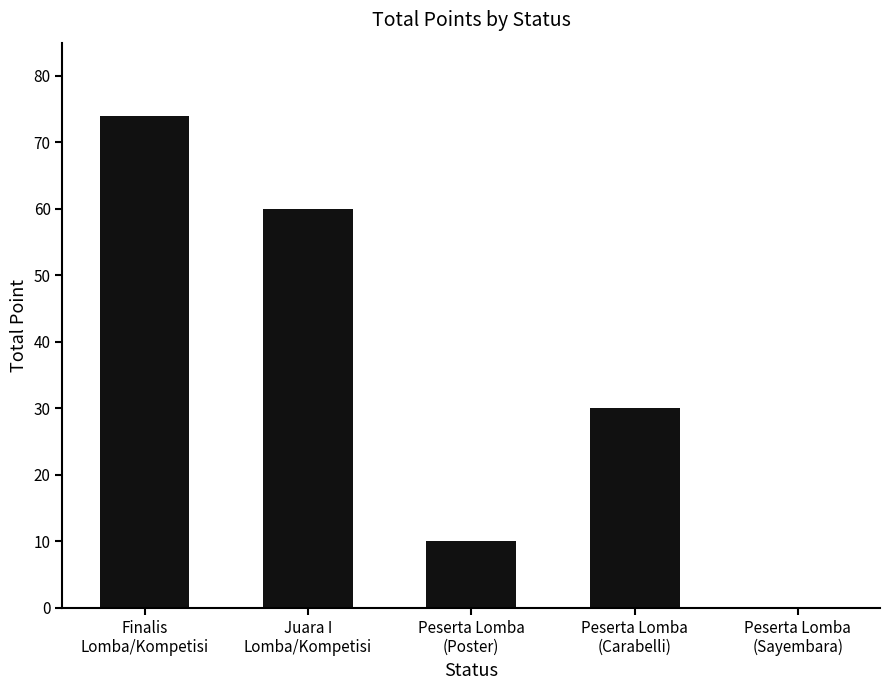

Where is the data nearest to the value 37?

Peserta Lomba
(Carabelli)